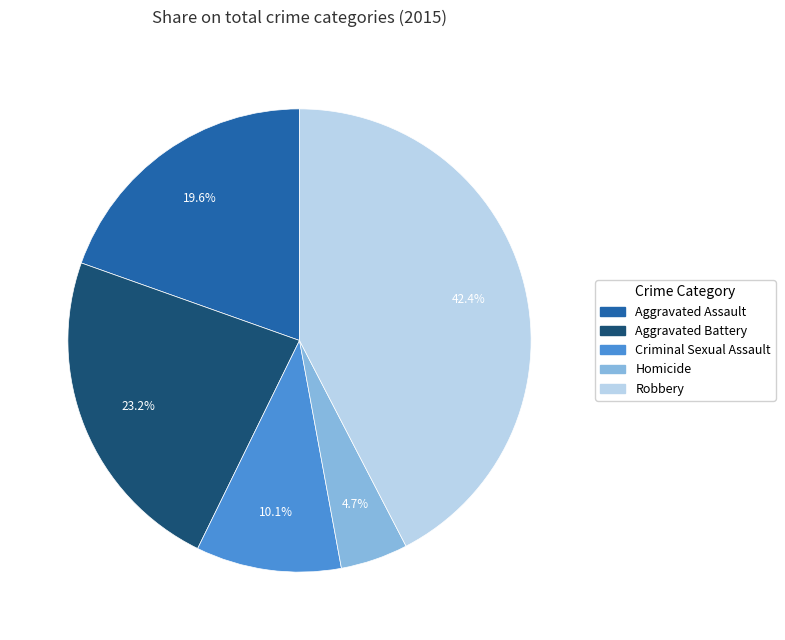

Rank the categories by value from lowest to highest.

Homicide, Criminal Sexual Assault, Aggravated Assault, Aggravated Battery, Robbery